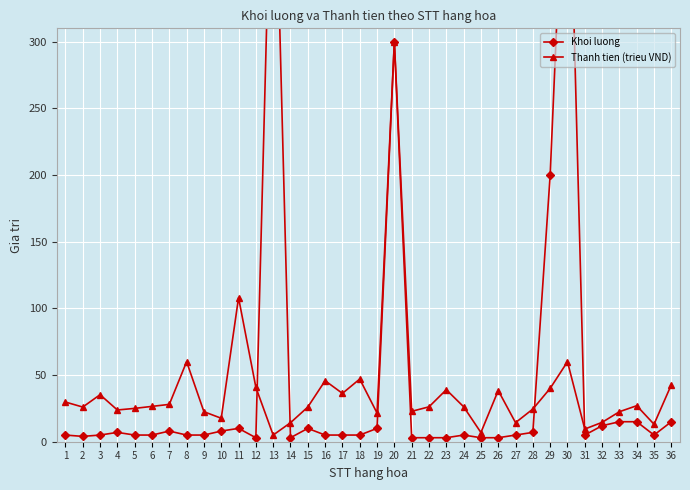

Rank the categories by Khoi luong value from highest to lowest.

13, 30, 20, 29, 33, 34, 36, 32, 11, 15, 19, 7, 10, 4, 28, 1, 3, 5, 6, 8, 9, 16, 17, 18, 24, 27, 31, 35, 2, 12, 14, 21, 22, 23, 25, 26